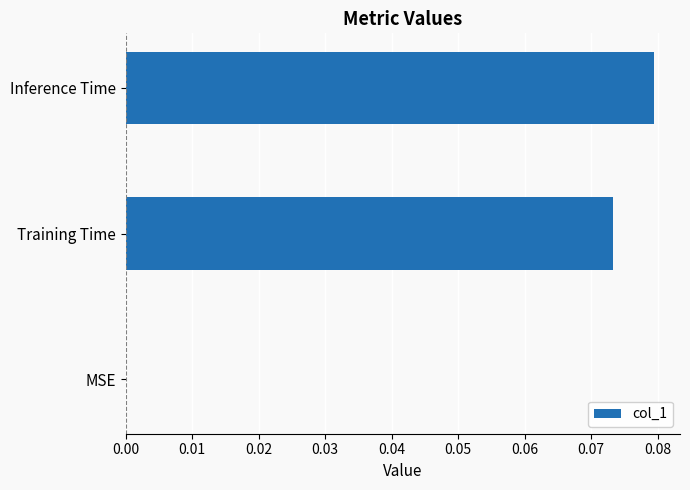

What is the change in value from MSE to Inference Time?

+0.1